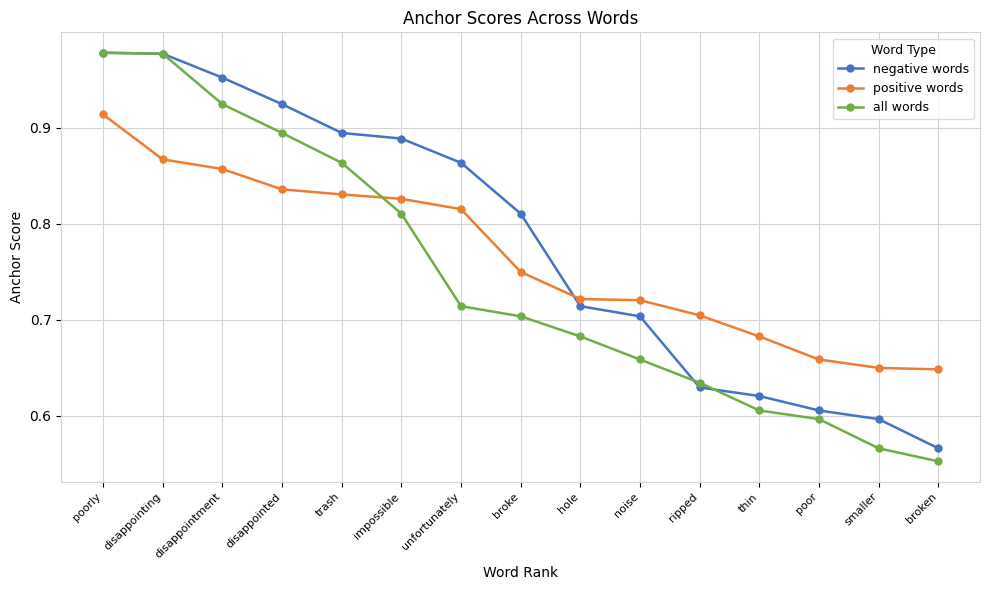

At which category is the sum across all series the highest?

poorly